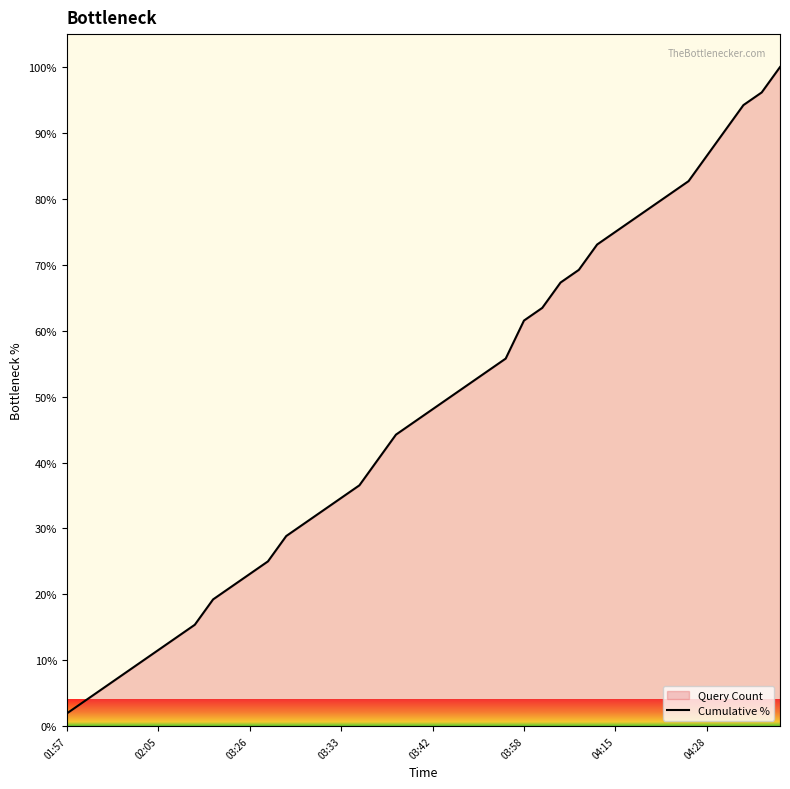

At which label does the data first exceed 48?

03:42